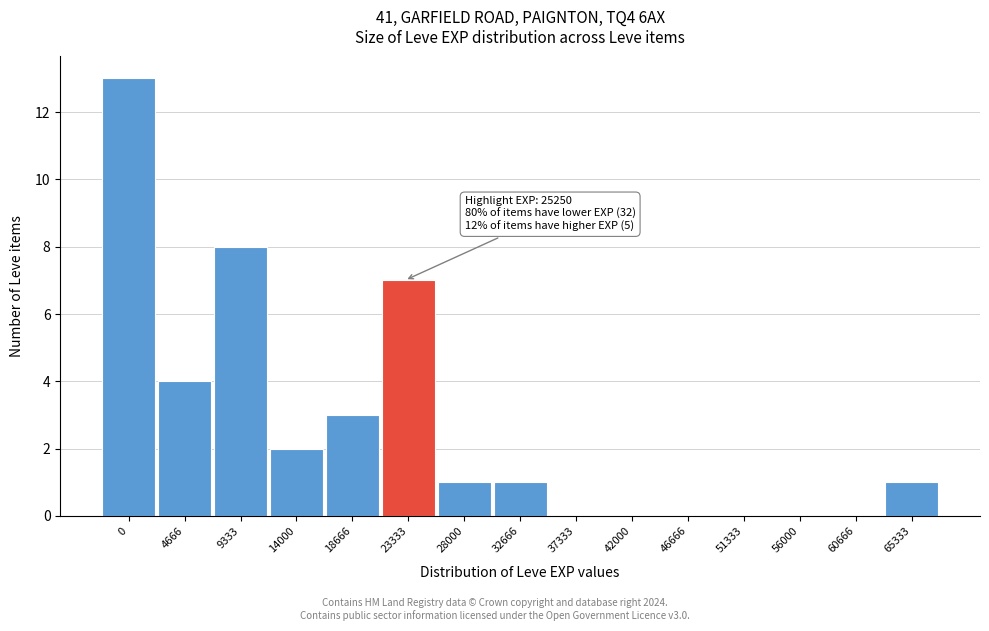

Reading left to right, transcribe all the data shown in this chart.

0=13	4666=4	9333=8	14000=2	18666=3	23333=7	28000=1	32666=1	37333=0	42000=0	46666=0	51333=0	56000=0	60666=0	65333=1